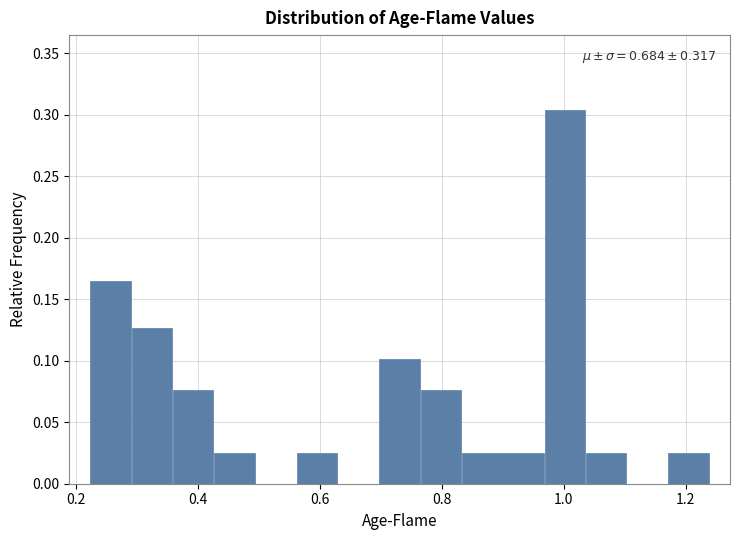

Around what value on the x-axis is the tallest bar? Give the approximate position of its centre, as read against the axis.

1.00